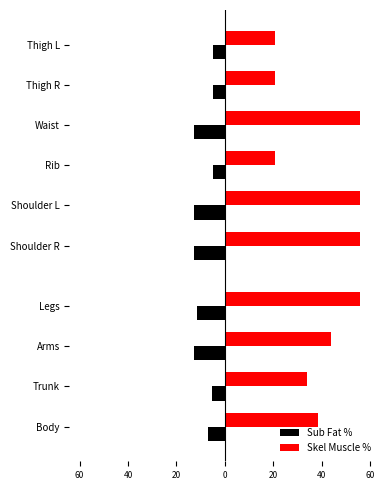

What is the smallest value displayed?

-12.9